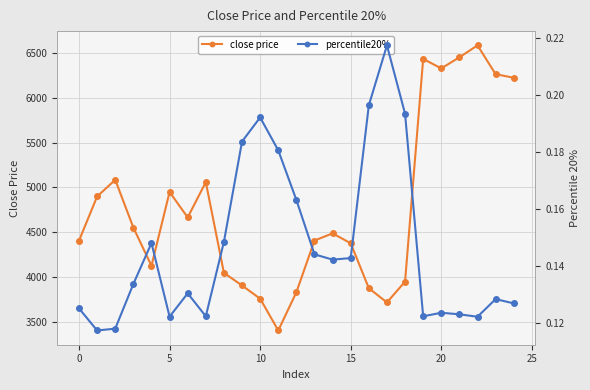

What is the difference between the maximum and minimum values in the close price series?

3185.0